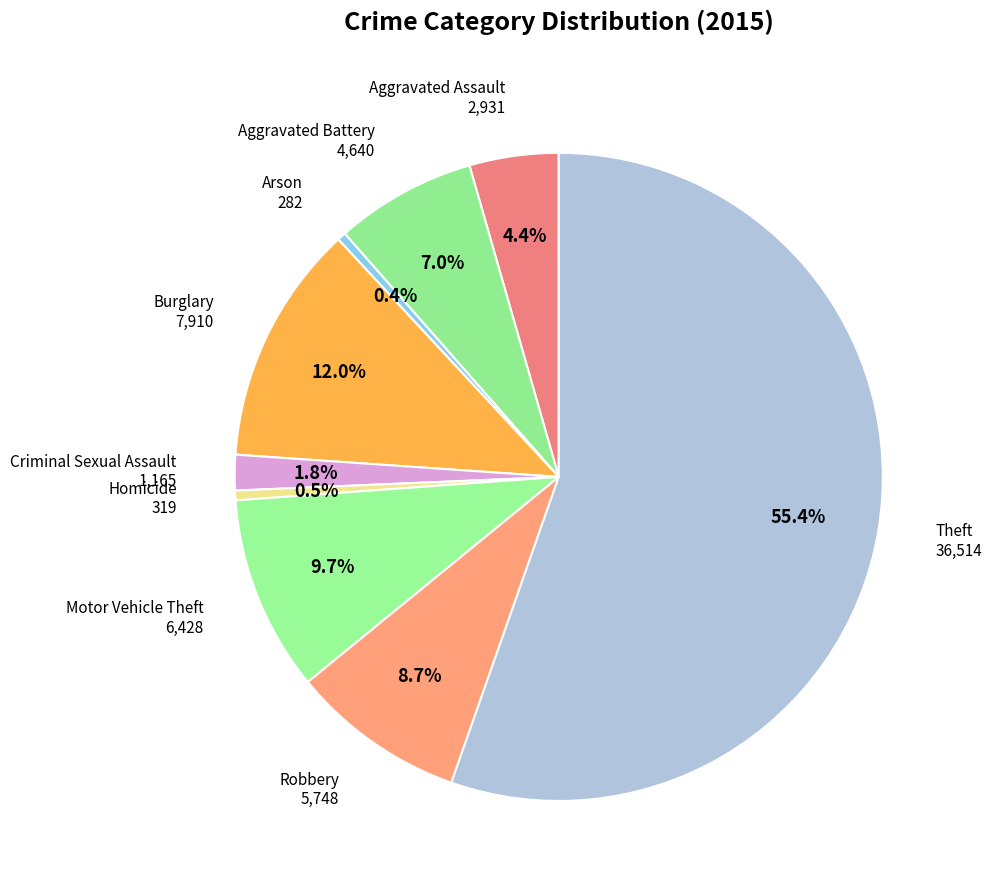

How many segments does this pie chart have?

9